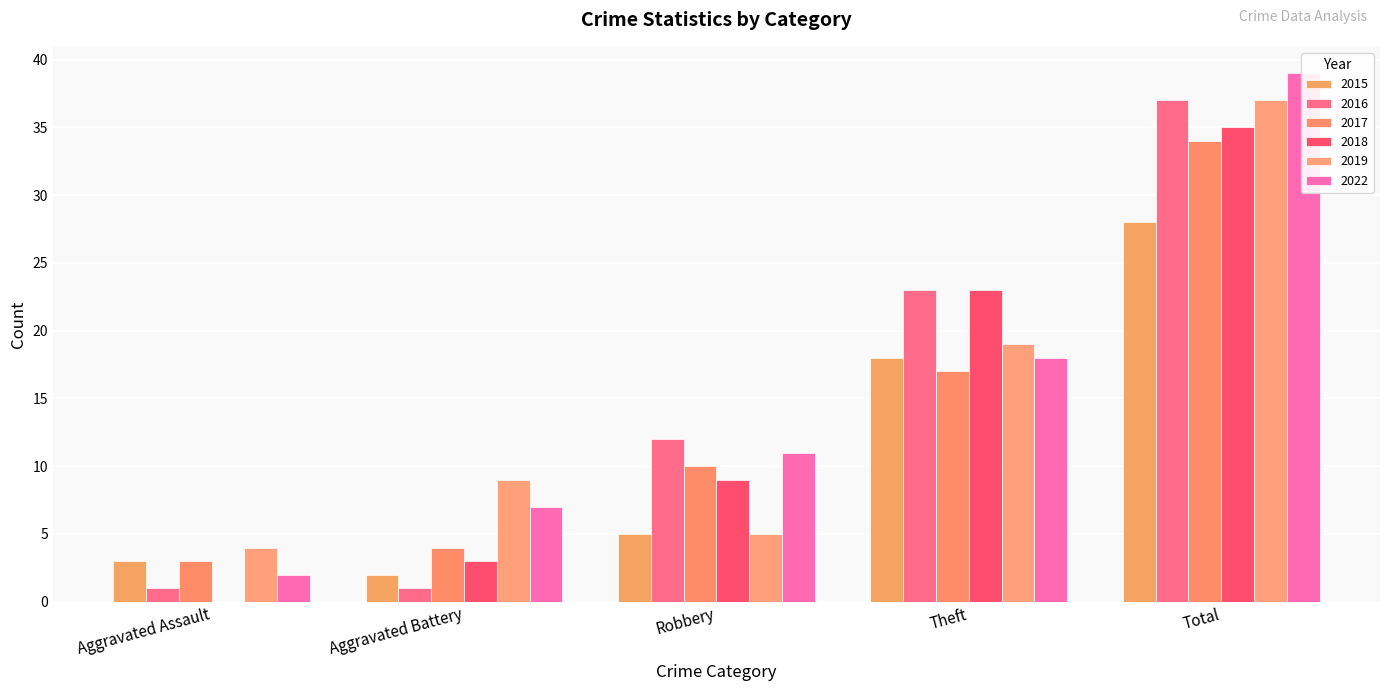

How many groups of bars are there?

5